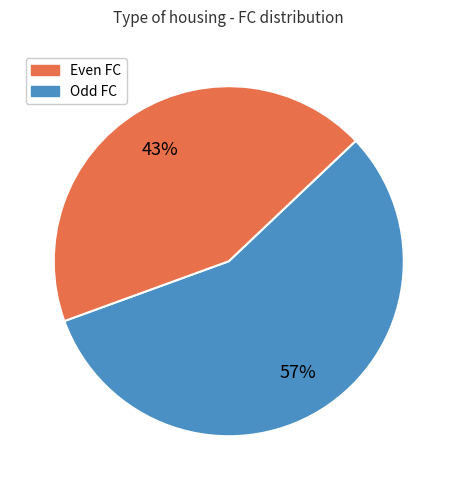

Is there a majority slice in this chart?

Yes